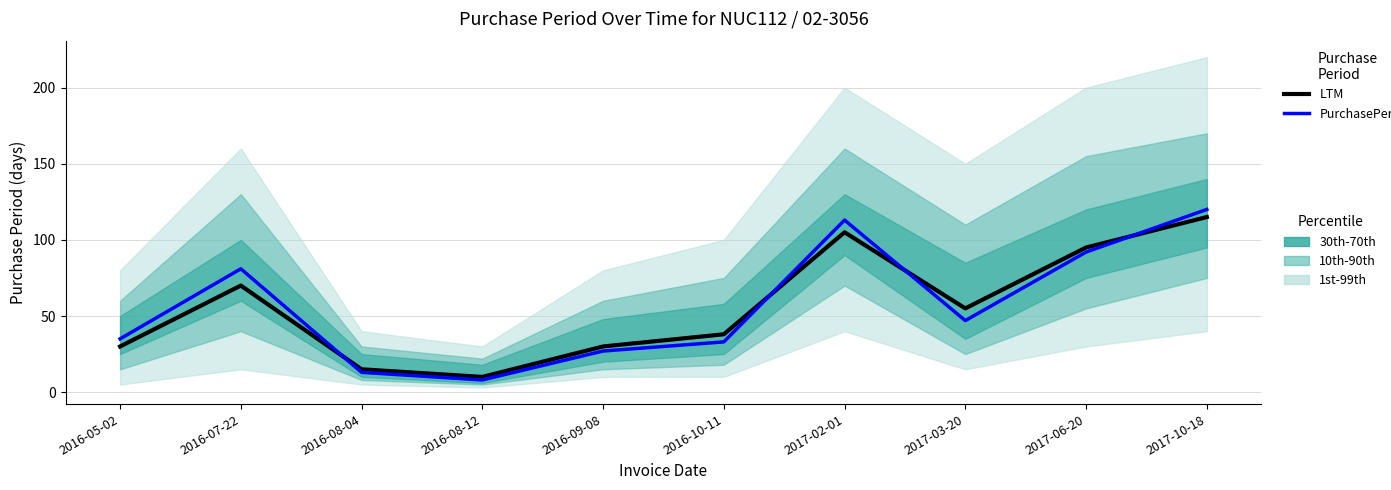

True or false: PurchasePeriod has more than 2 interior local peaks.

False